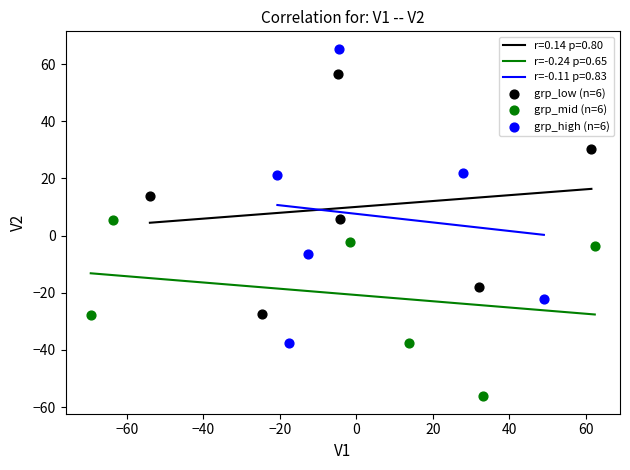

Which series reaches the minimum Y coordinate?

grp_mid (n=6)